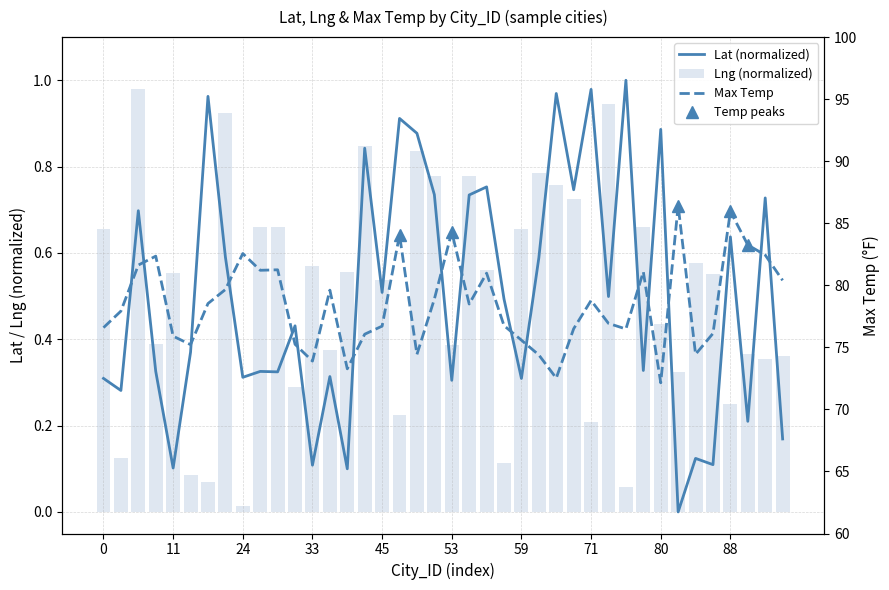

Rank the series at 73 from highest to lowest value.

Max Temp, Lng, Lat